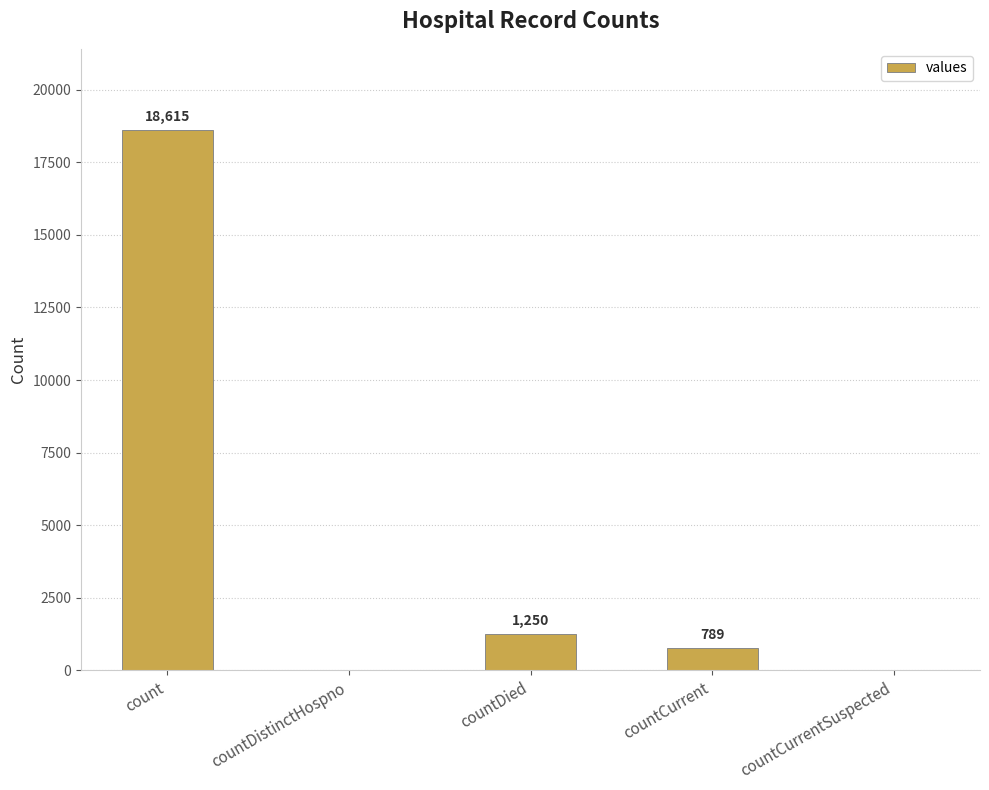

How many data points does each series have?

5